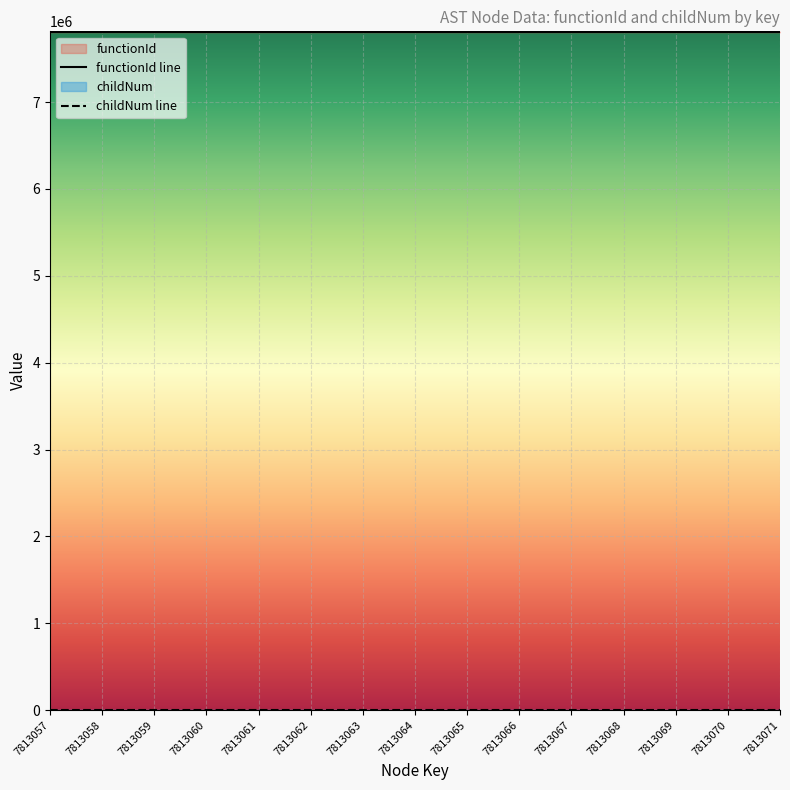

What is the difference between the second highest and second lowest values?

12